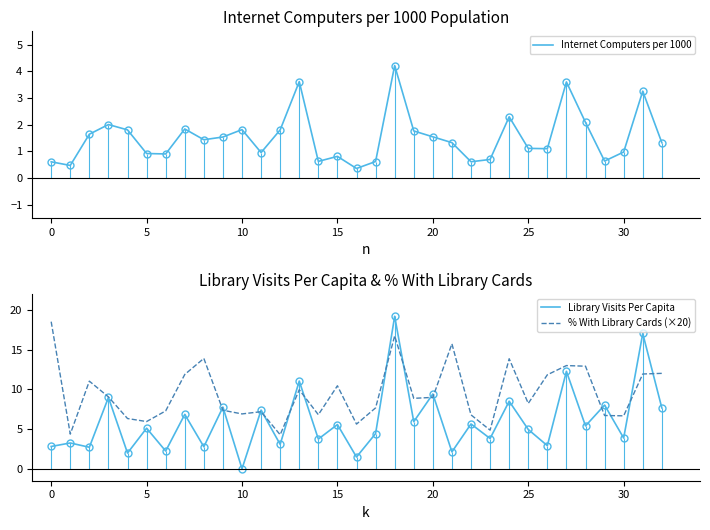

What is the value of the Library Visits Per Capita point at the 24th from the left?

3.8